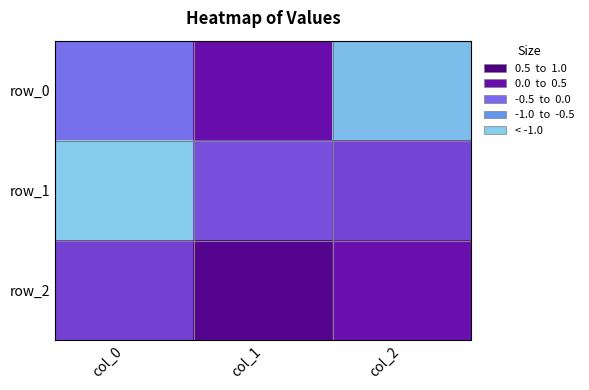

Reading left to right, what are all the values shown in this chart?

row_0: col_0=-0.1	col_1=0.5	col_2=-0.8
row_1: col_0=-1.0	col_1=0.1	col_2=0.2
row_2: col_0=0.2	col_1=0.8	col_2=0.5